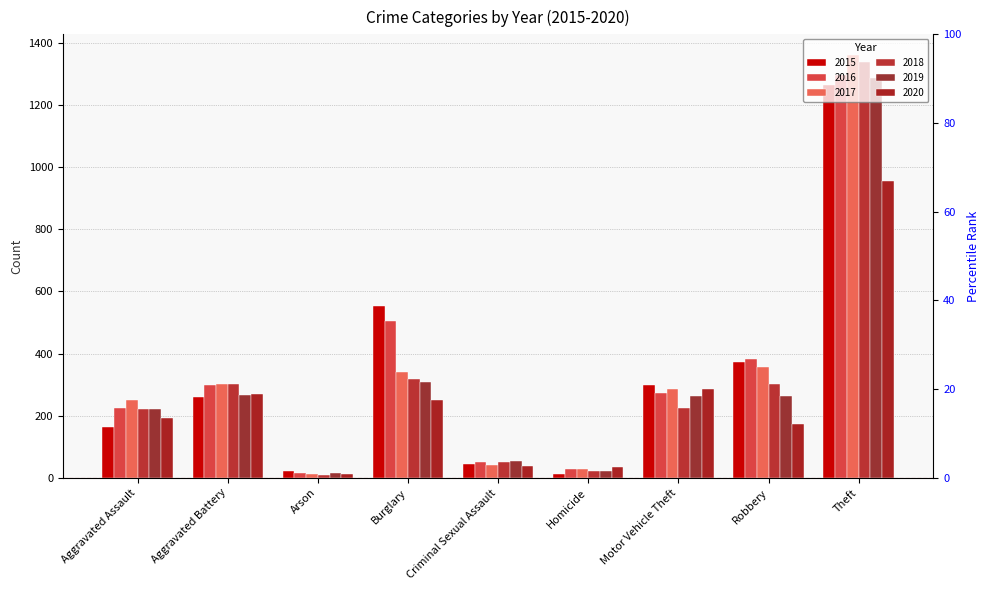

What is the sum of the 2018 values at Burglary and Robbery?

621